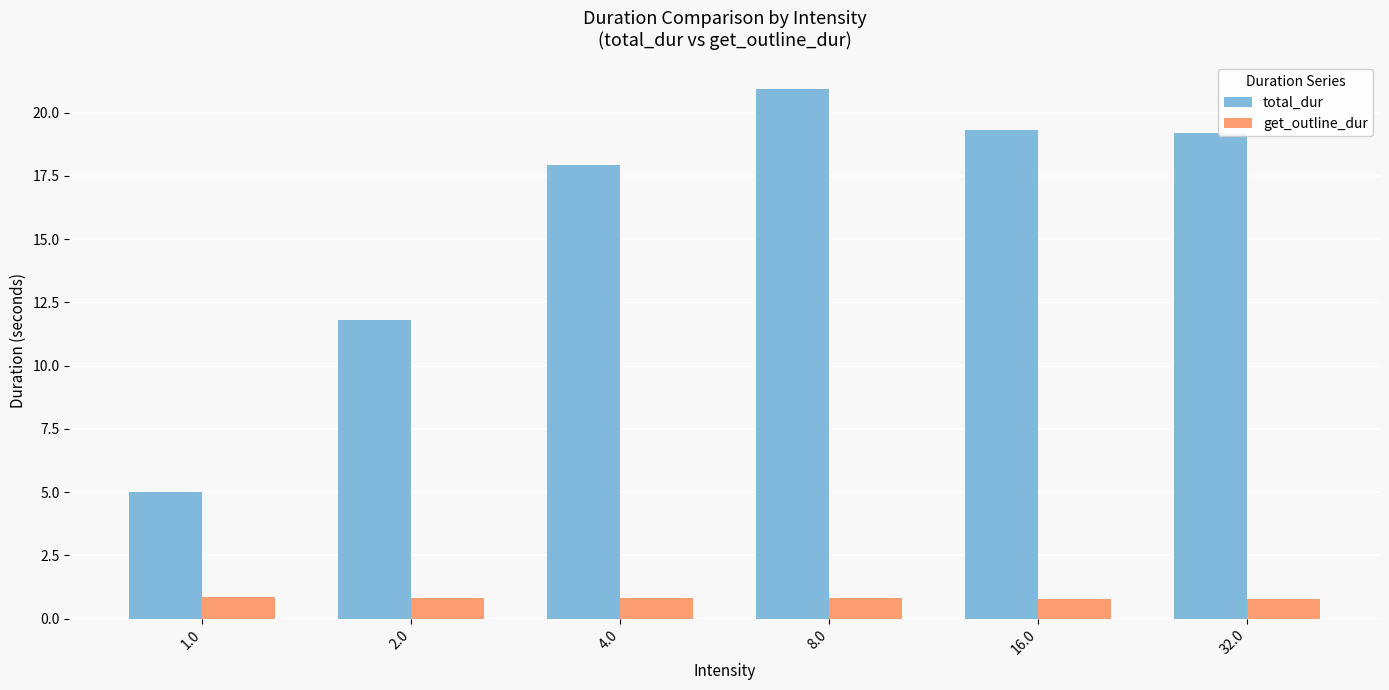

What is the difference between the maximum and minimum values in the get_outline_dur series?

0.1